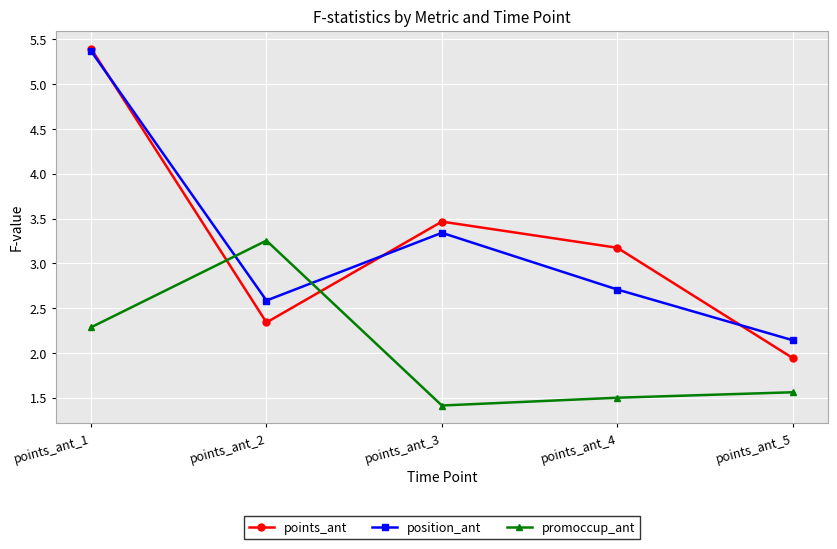

What is the total value across all series at points_ant_5?

5.6